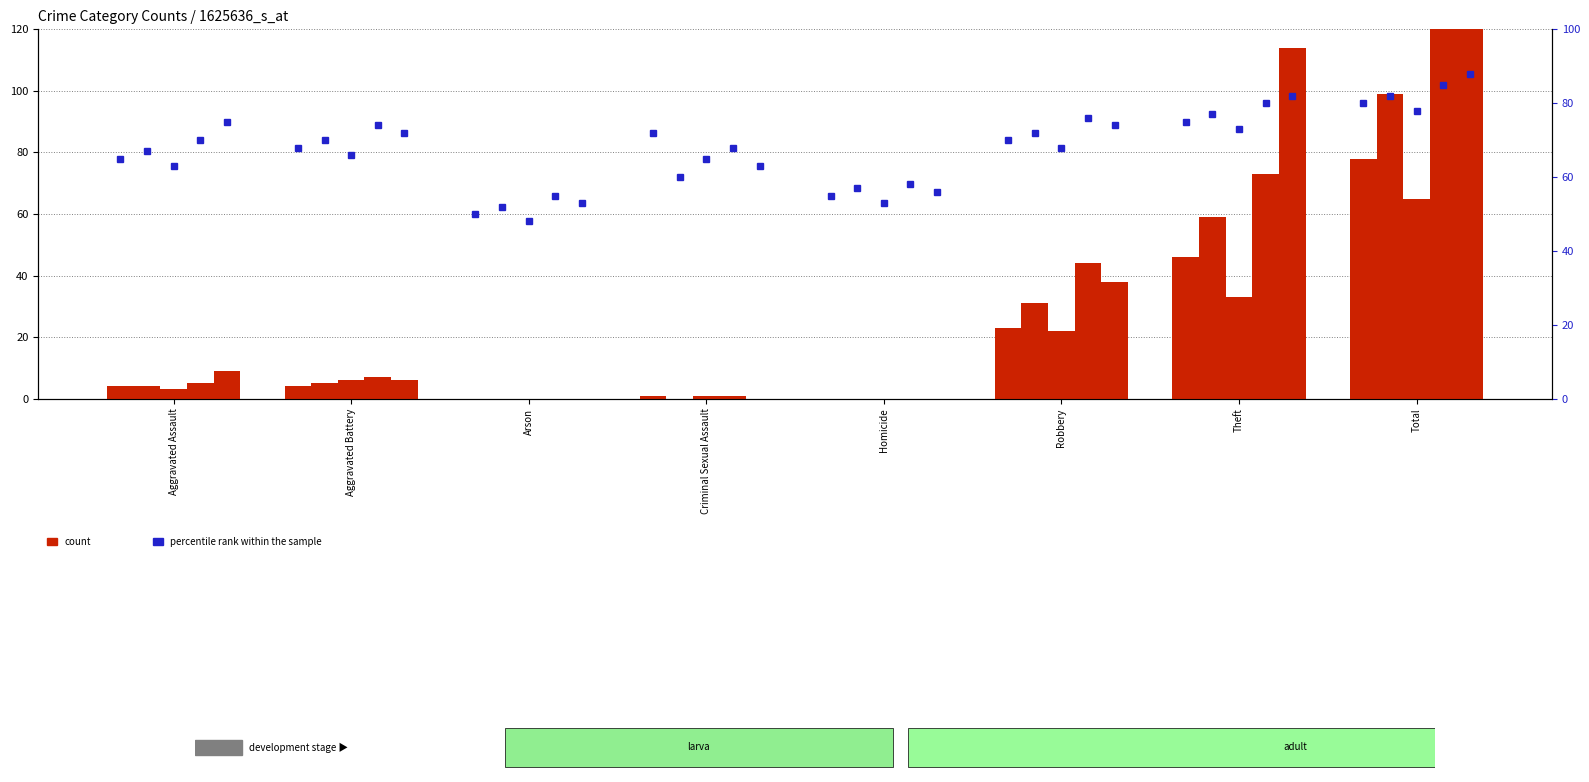

Reading left to right, what are all the values shown in this chart?

2015: Aggravated Assault=4	Aggravated Battery=4	Arson=0	Criminal Sexual Assault=1	Homicide=0	Robbery=23	Theft=46	Total=78
2016: Aggravated Assault=4	Aggravated Battery=5	Arson=0	Criminal Sexual Assault=0	Homicide=0	Robbery=31	Theft=59	Total=99
2017: Aggravated Assault=3	Aggravated Battery=6	Arson=0	Criminal Sexual Assault=1	Homicide=0	Robbery=22	Theft=33	Total=65
2018: Aggravated Assault=5	Aggravated Battery=7	Arson=0	Criminal Sexual Assault=1	Homicide=0	Robbery=44	Theft=73	Total=130
2019: Aggravated Assault=9	Aggravated Battery=6	Arson=0	Criminal Sexual Assault=0	Homicide=0	Robbery=38	Theft=114	Total=167